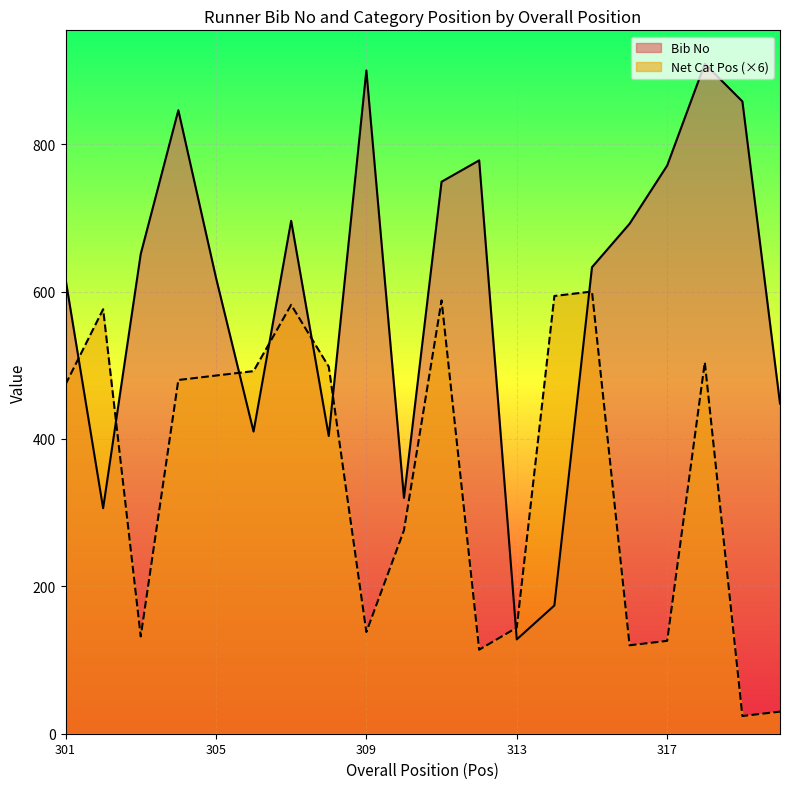

What is the sum of the Net Cat Pos values at 312 and 310?

390